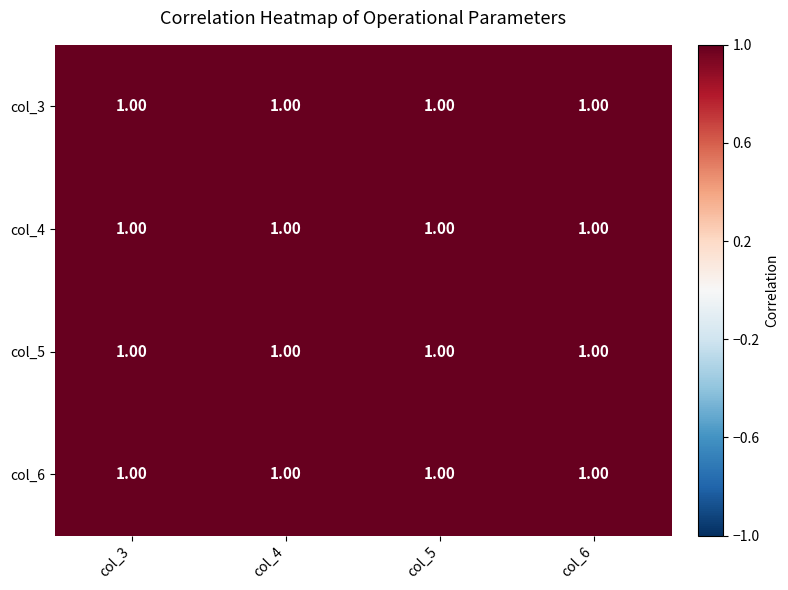

What is the highest value of the col_3 series?

1.0